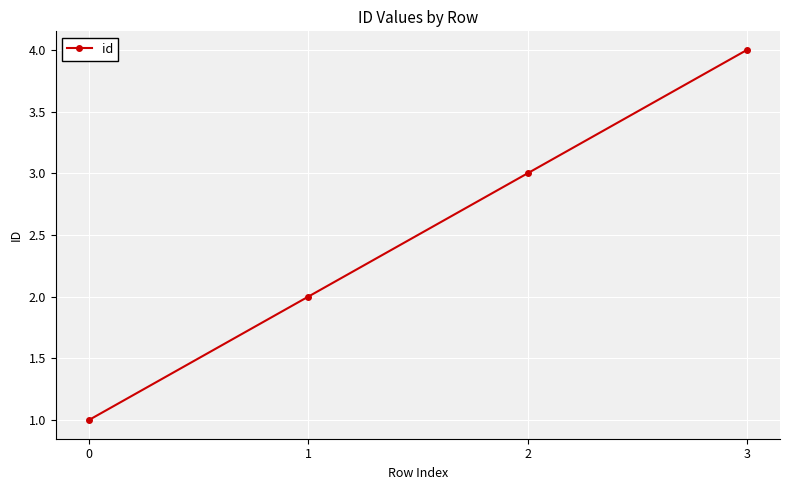

List the labels in order of value, largest first.

3, 2, 1, 0